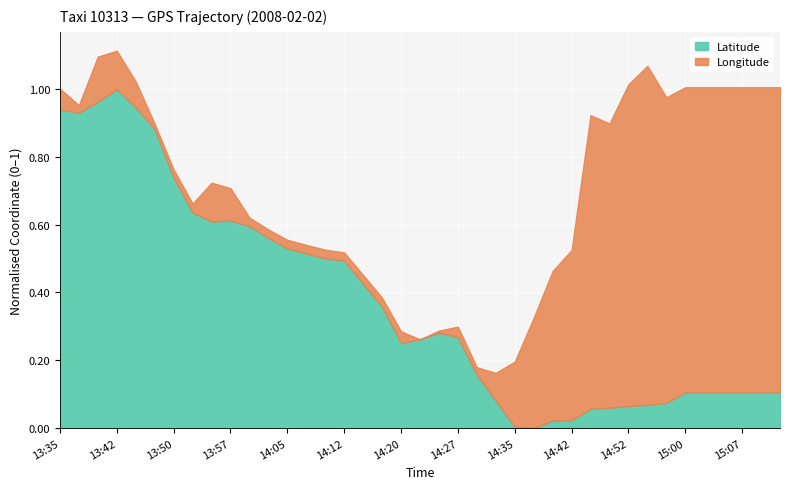

Which category has the highest value in the Latitude series?

13:42